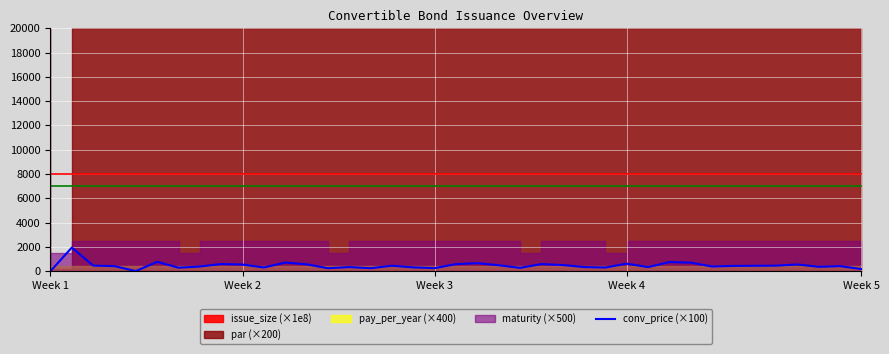

What is the highest value of the conv_price (×100) series?

1939.2